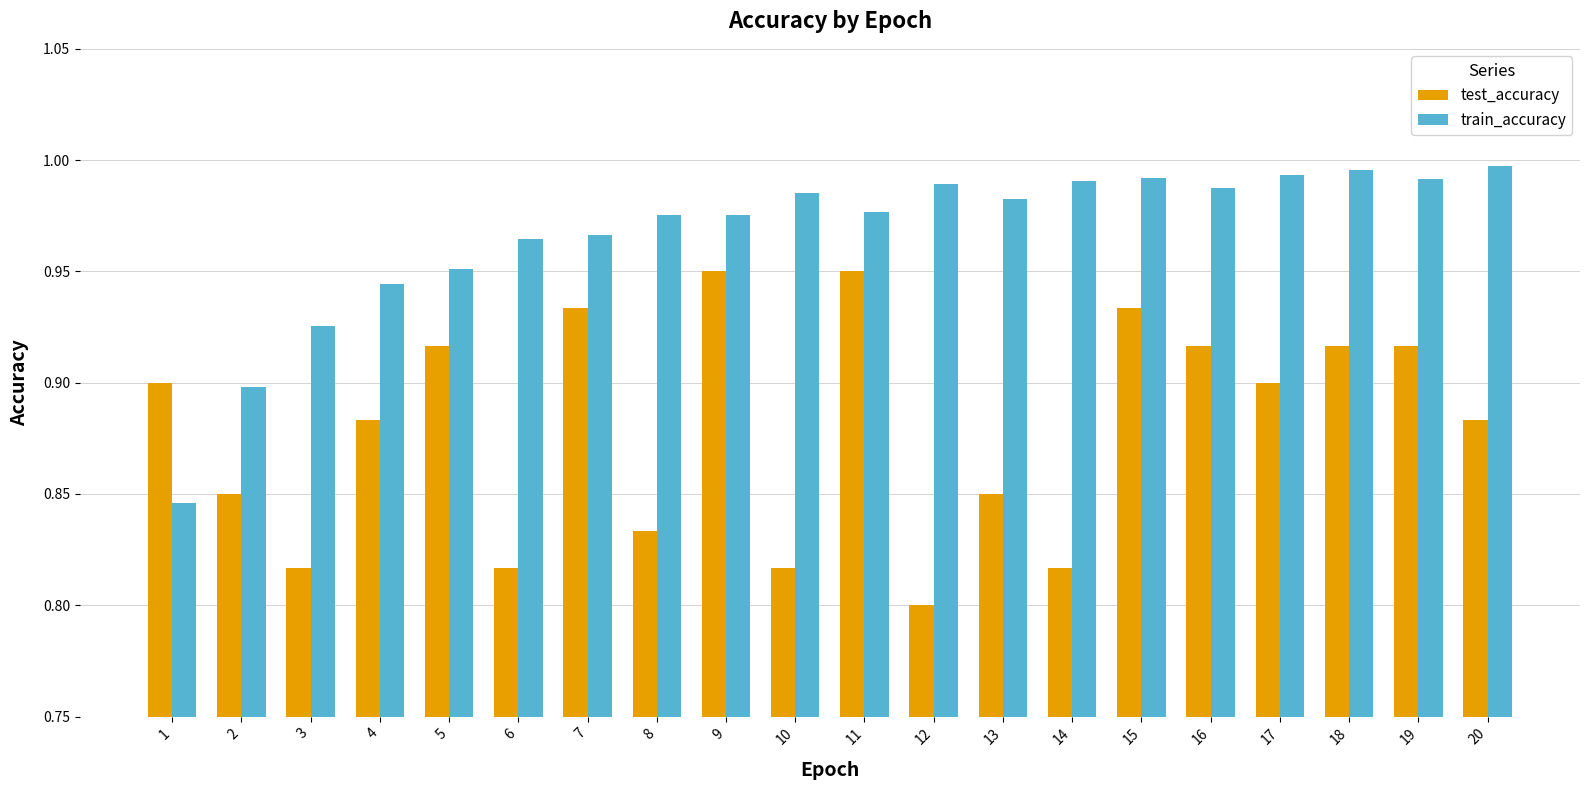

Count the number of categories in the chart.

20